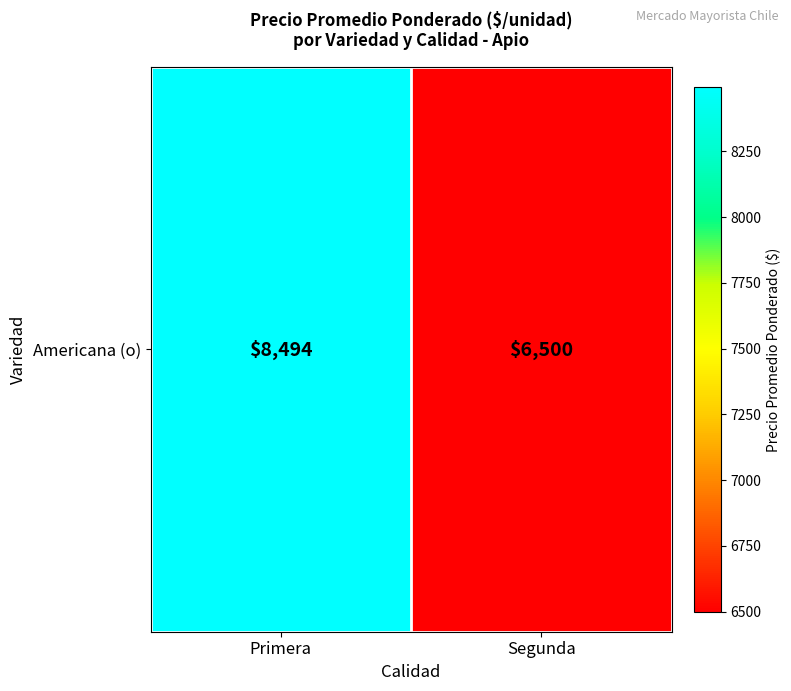

Rank the categories by value from lowest to highest.

Segunda, Primera